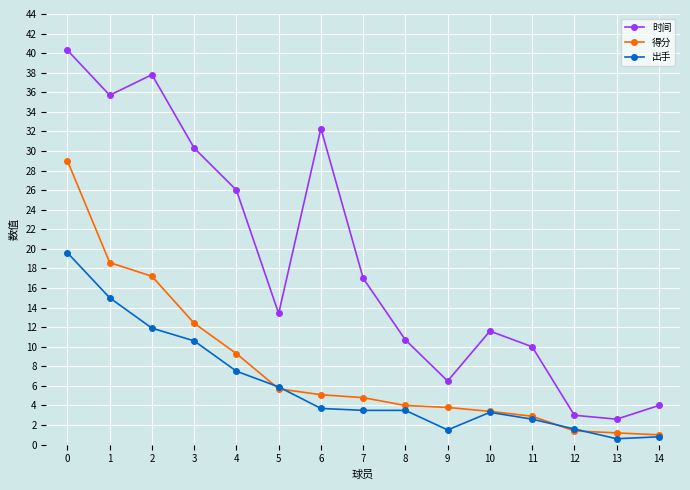

True or false: 时间 and 出手 intersect in this chart.

False